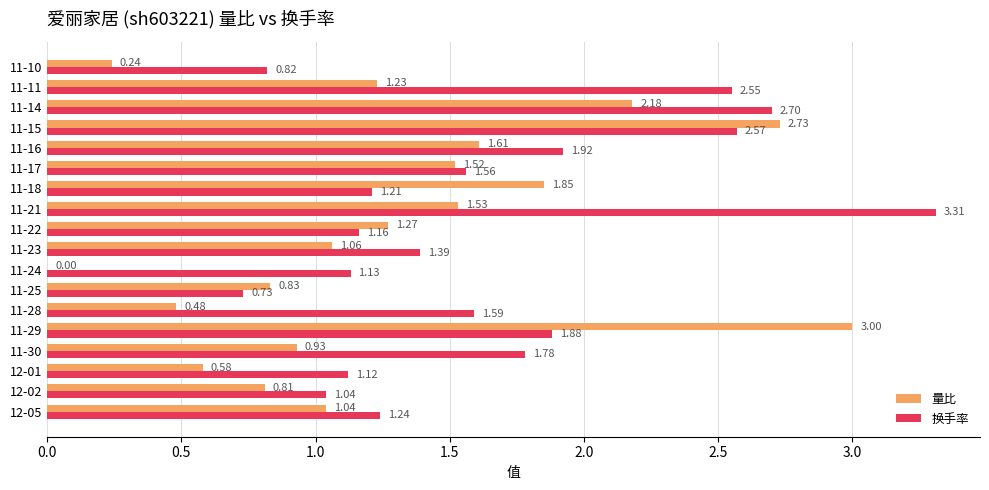

Is the value of 换手率 at 12-01 greater than the value of 量比 at 12-05?

Yes